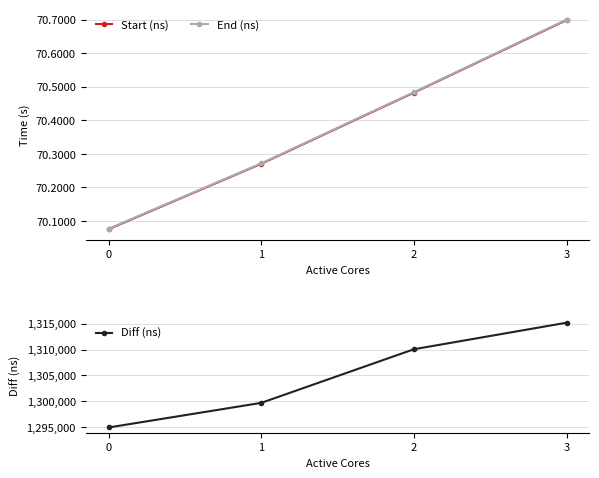

What is the difference between the highest and lowest values at 3?

70698473784